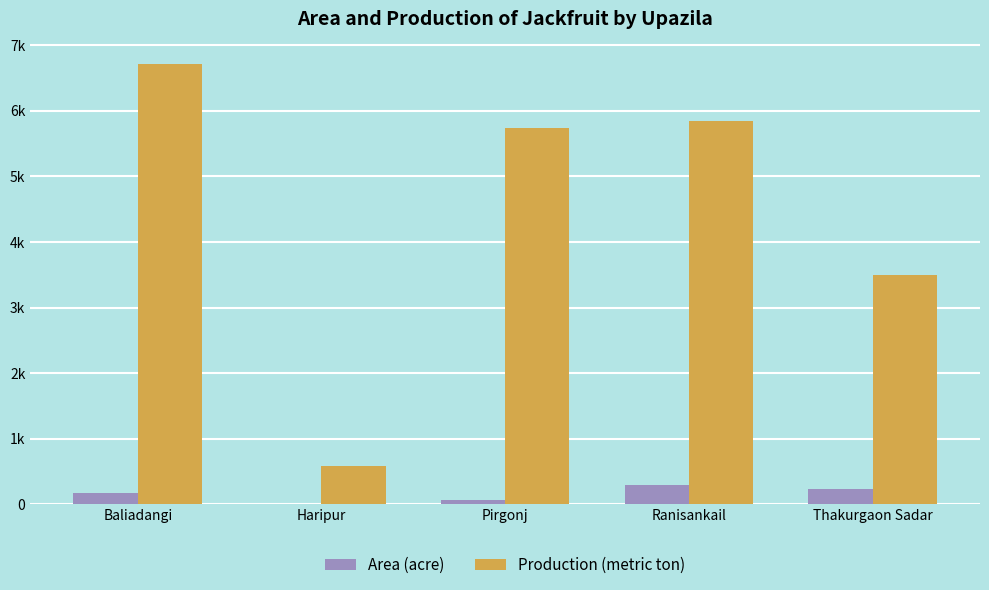

What is the difference between the highest and lowest values at Ranisankail?

5552